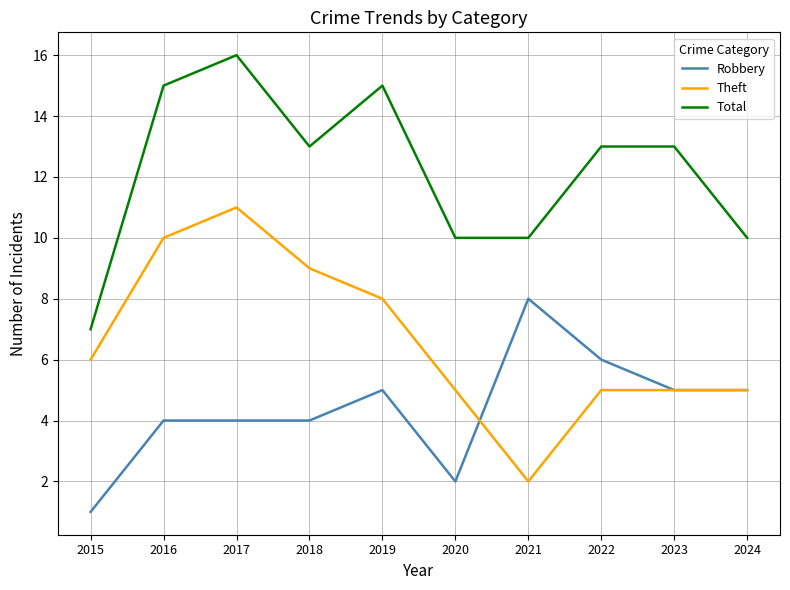

What is the sum of the Total values at 2018 and 2024?

23